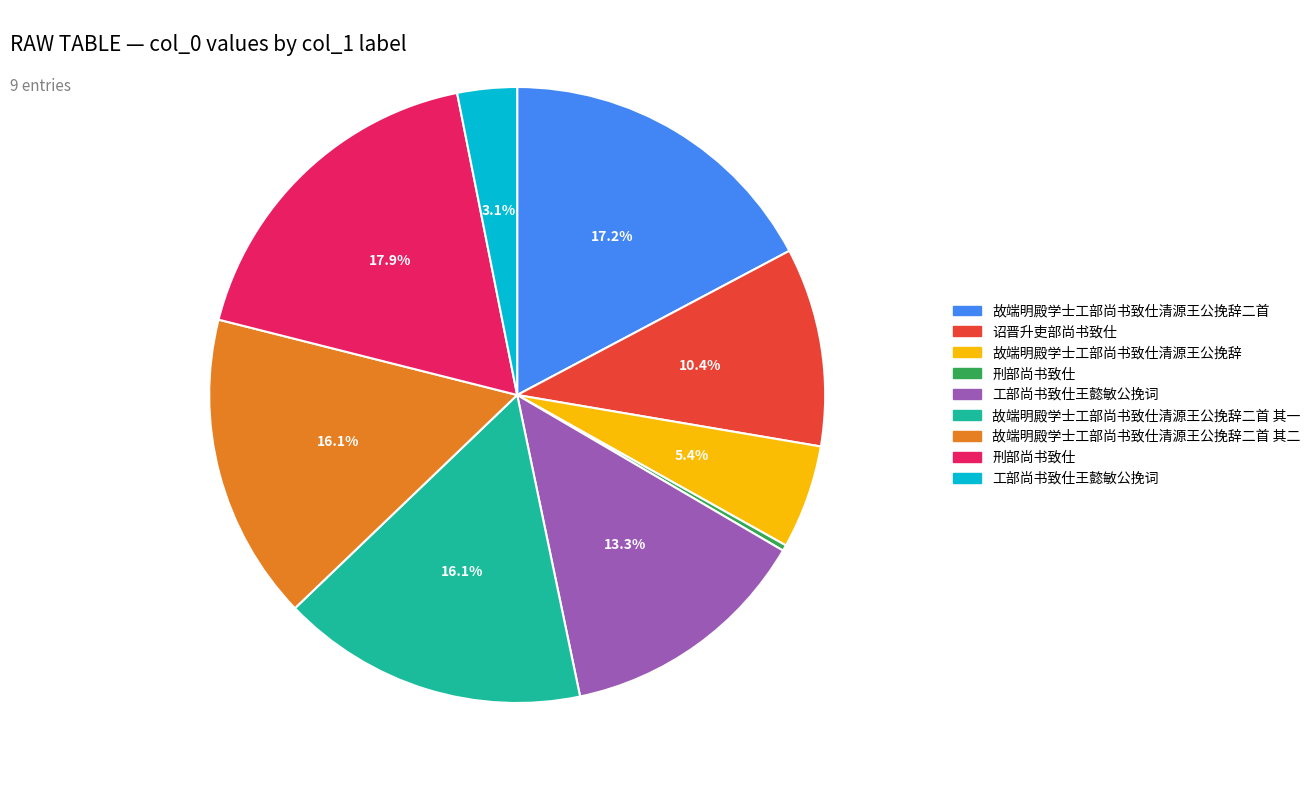

Is there a majority slice in this chart?

No